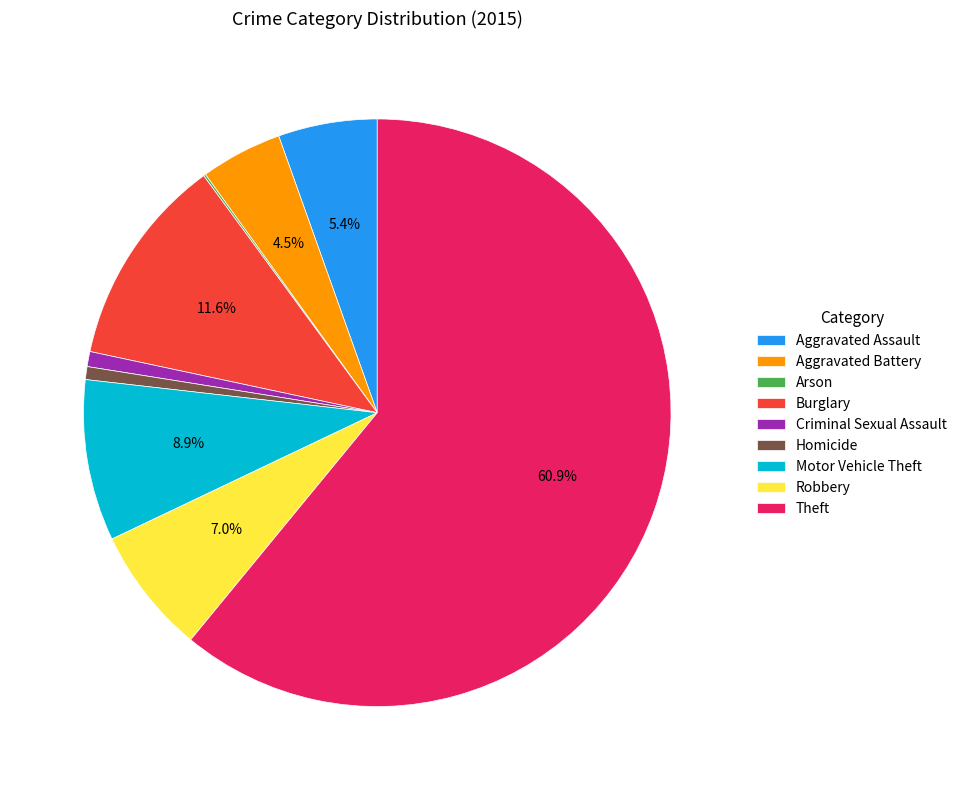

What is the largest slice in the pie chart?

Theft